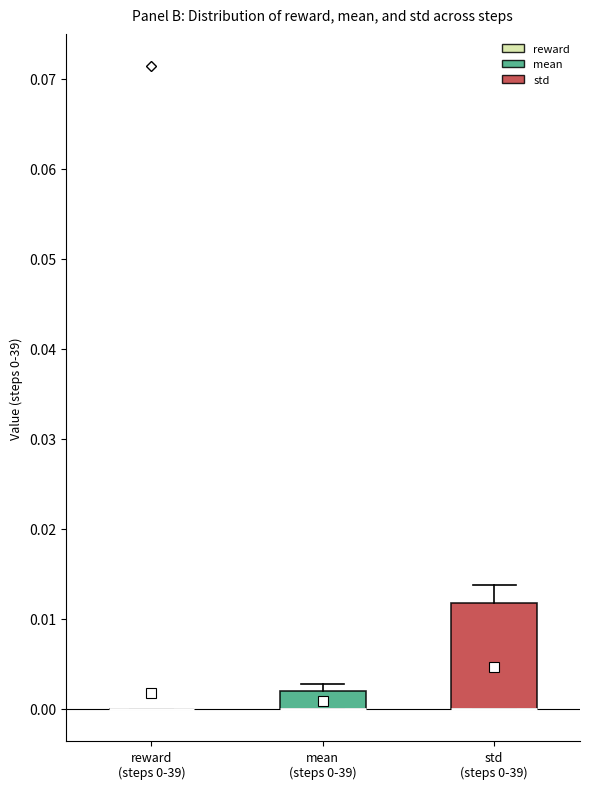

Which box is the tallest, from its lower edge to its upper edge?

std (steps 0-39)